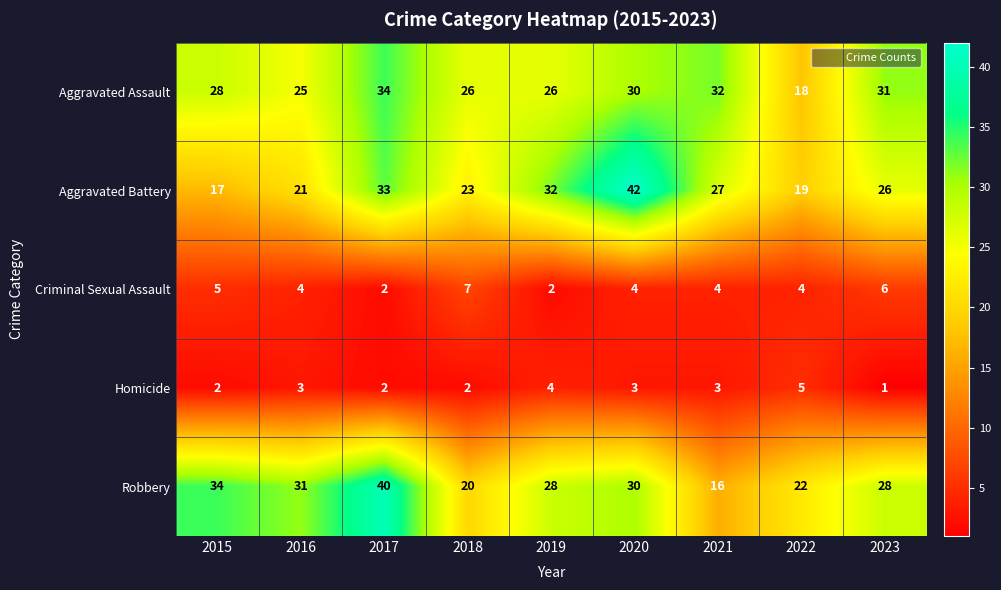

What value does the Aggravated Assault series have at 2017, to the nearest 5?

35